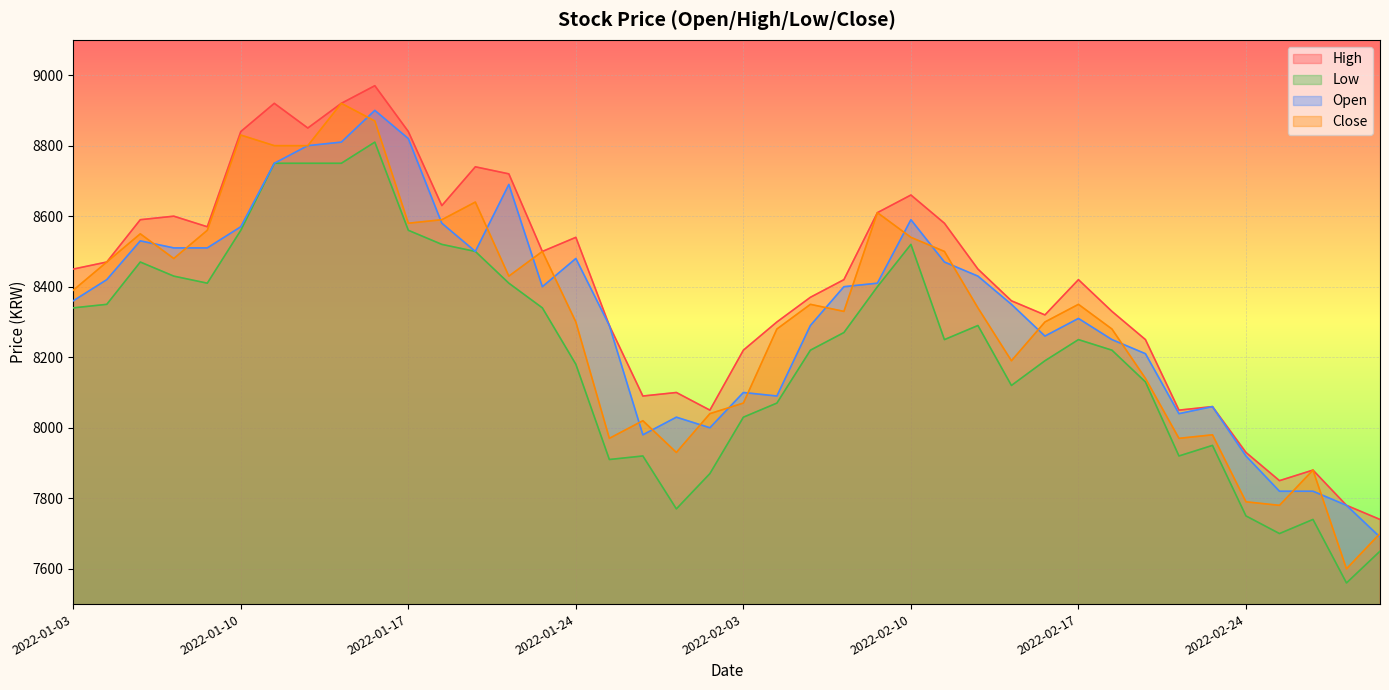

Reading left to right, transcribe all the data shown in this chart.

High: 2022-01-03=8450	2022-01-04=8470	2022-01-05=8590	2022-01-06=8600	2022-01-07=8570	2022-01-10=8840	2022-01-11=8920	2022-01-12=8850	2022-01-13=8920	2022-01-14=8970	2022-01-17=8840	2022-01-18=8630	2022-01-19=8740	2022-01-20=8720	2022-01-21=8500	2022-01-24=8540	2022-01-25=8290	2022-01-26=8090	2022-01-27=8100	2022-01-28=8050	2022-02-03=8220	2022-02-04=8300	2022-02-07=8370	2022-02-08=8420	2022-02-09=8610	2022-02-10=8660	2022-02-11=8580	2022-02-14=8450	2022-02-15=8360	2022-02-16=8320	2022-02-17=8420	2022-02-18=8330	2022-02-21=8250	2022-02-22=8050	2022-02-23=8060	2022-02-24=7930	2022-02-25=7850	2022-02-28=7880	2022-03-02=7780	2022-03-03=7740
Low: 2022-01-03=8340	2022-01-04=8350	2022-01-05=8470	2022-01-06=8430	2022-01-07=8410	2022-01-10=8560	2022-01-11=8750	2022-01-12=8750	2022-01-13=8750	2022-01-14=8810	2022-01-17=8560	2022-01-18=8520	2022-01-19=8500	2022-01-20=8410	2022-01-21=8340	2022-01-24=8180	2022-01-25=7910	2022-01-26=7920	2022-01-27=7770	2022-01-28=7870	2022-02-03=8030	2022-02-04=8070	2022-02-07=8220	2022-02-08=8270	2022-02-09=8400	2022-02-10=8520	2022-02-11=8250	2022-02-14=8290	2022-02-15=8120	2022-02-16=8190	2022-02-17=8250	2022-02-18=8220	2022-02-21=8130	2022-02-22=7920	2022-02-23=7950	2022-02-24=7750	2022-02-25=7700	2022-02-28=7740	2022-03-02=7560	2022-03-03=7650
Open: 2022-01-03=8360	2022-01-04=8420	2022-01-05=8530	2022-01-06=8510	2022-01-07=8510	2022-01-10=8570	2022-01-11=8750	2022-01-12=8800	2022-01-13=8810	2022-01-14=8900	2022-01-17=8820	2022-01-18=8580	2022-01-19=8500	2022-01-20=8690	2022-01-21=8400	2022-01-24=8480	2022-01-25=8290	2022-01-26=7980	2022-01-27=8030	2022-01-28=8000	2022-02-03=8100	2022-02-04=8090	2022-02-07=8290	2022-02-08=8400	2022-02-09=8410	2022-02-10=8590	2022-02-11=8470	2022-02-14=8430	2022-02-15=8350	2022-02-16=8260	2022-02-17=8310	2022-02-18=8250	2022-02-21=8210	2022-02-22=8040	2022-02-23=8060	2022-02-24=7920	2022-02-25=7820	2022-02-28=7820	2022-03-02=7780	2022-03-03=7690
Close: 2022-01-03=8390	2022-01-04=8470	2022-01-05=8550	2022-01-06=8480	2022-01-07=8560	2022-01-10=8830	2022-01-11=8800	2022-01-12=8800	2022-01-13=8920	2022-01-14=8870	2022-01-17=8580	2022-01-18=8590	2022-01-19=8640	2022-01-20=8430	2022-01-21=8500	2022-01-24=8300	2022-01-25=7970	2022-01-26=8020	2022-01-27=7930	2022-01-28=8040	2022-02-03=8070	2022-02-04=8280	2022-02-07=8350	2022-02-08=8330	2022-02-09=8610	2022-02-10=8540	2022-02-11=8500	2022-02-14=8340	2022-02-15=8190	2022-02-16=8300	2022-02-17=8350	2022-02-18=8280	2022-02-21=8140	2022-02-22=7970	2022-02-23=7980	2022-02-24=7790	2022-02-25=7780	2022-02-28=7880	2022-03-02=7600	2022-03-03=7700